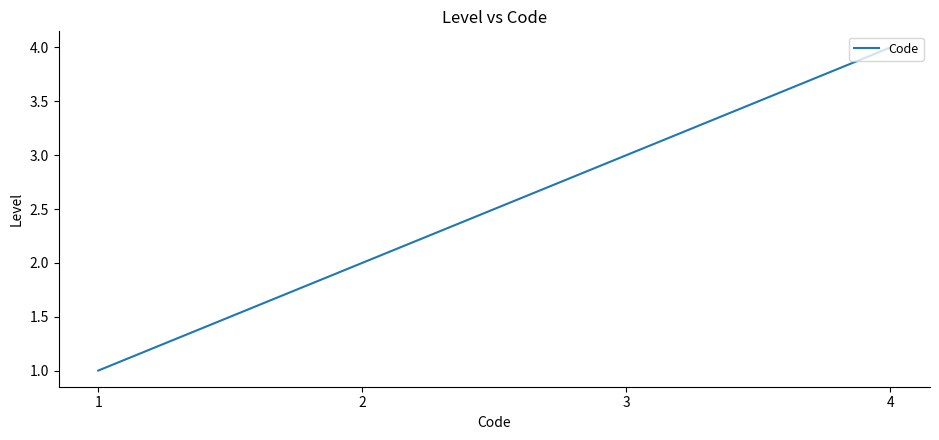

Reading left to right, list all the values displayed in this chart.

1=1	2=2	3=3	4=4